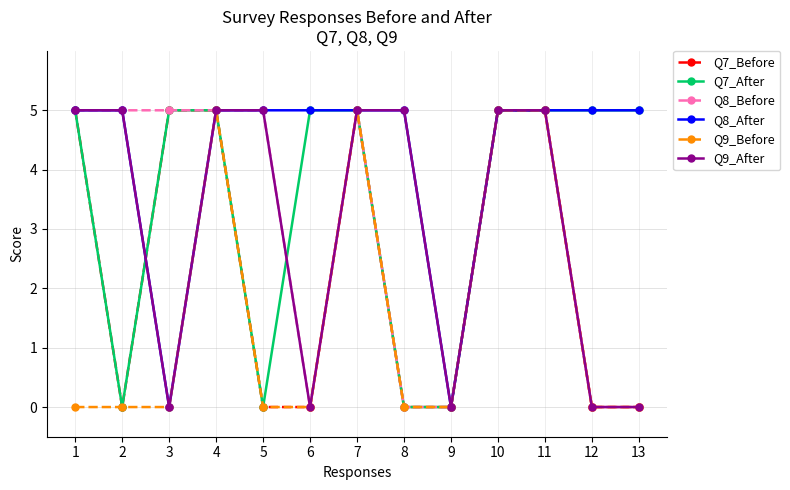

What value does the Q8_After series have at 13?

5